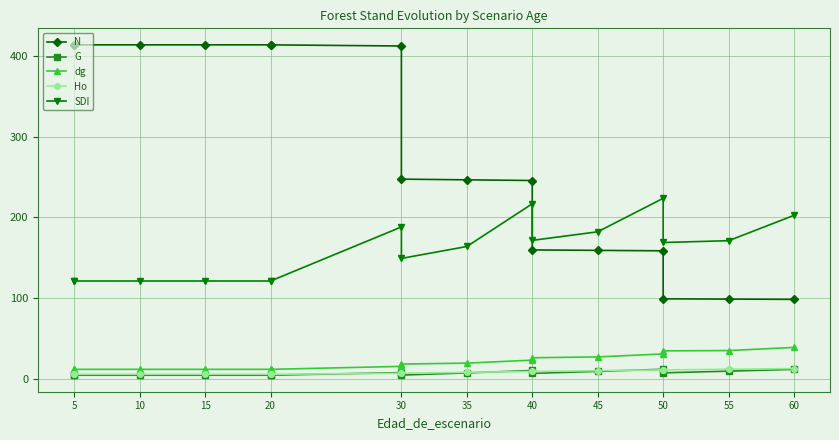

What is the value of the G point at the 7th from the left?

7.7